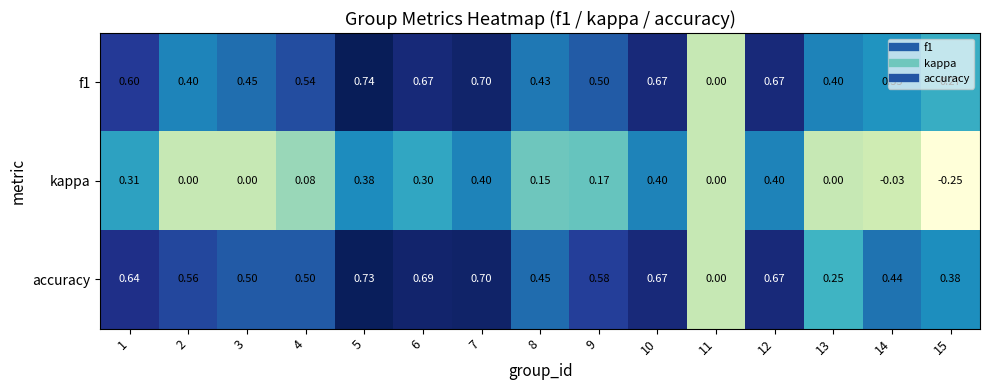

Which series has the largest total across all categories?

accuracy